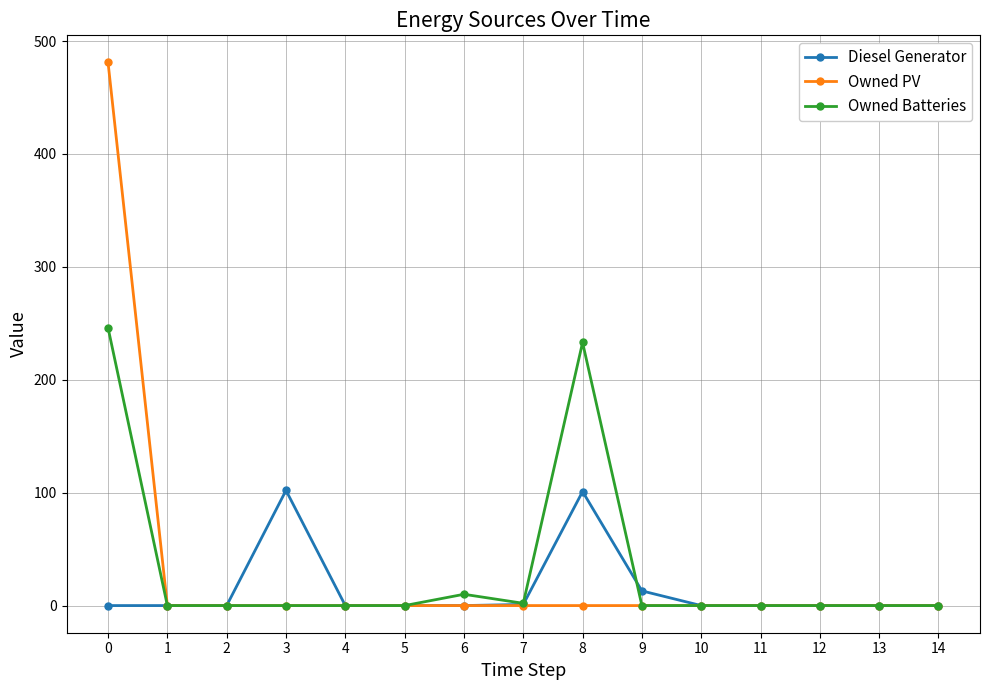

Which series changed the most between 0 and 12?

Owned PV